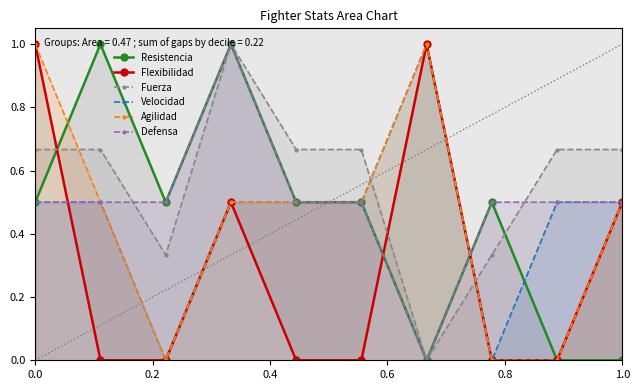

What is the highest value of the Velocidad series?

1.0